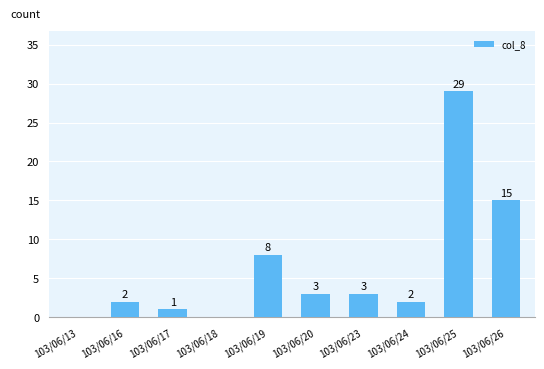

What is the sum of the values at 103/06/20 and 103/06/16?

5